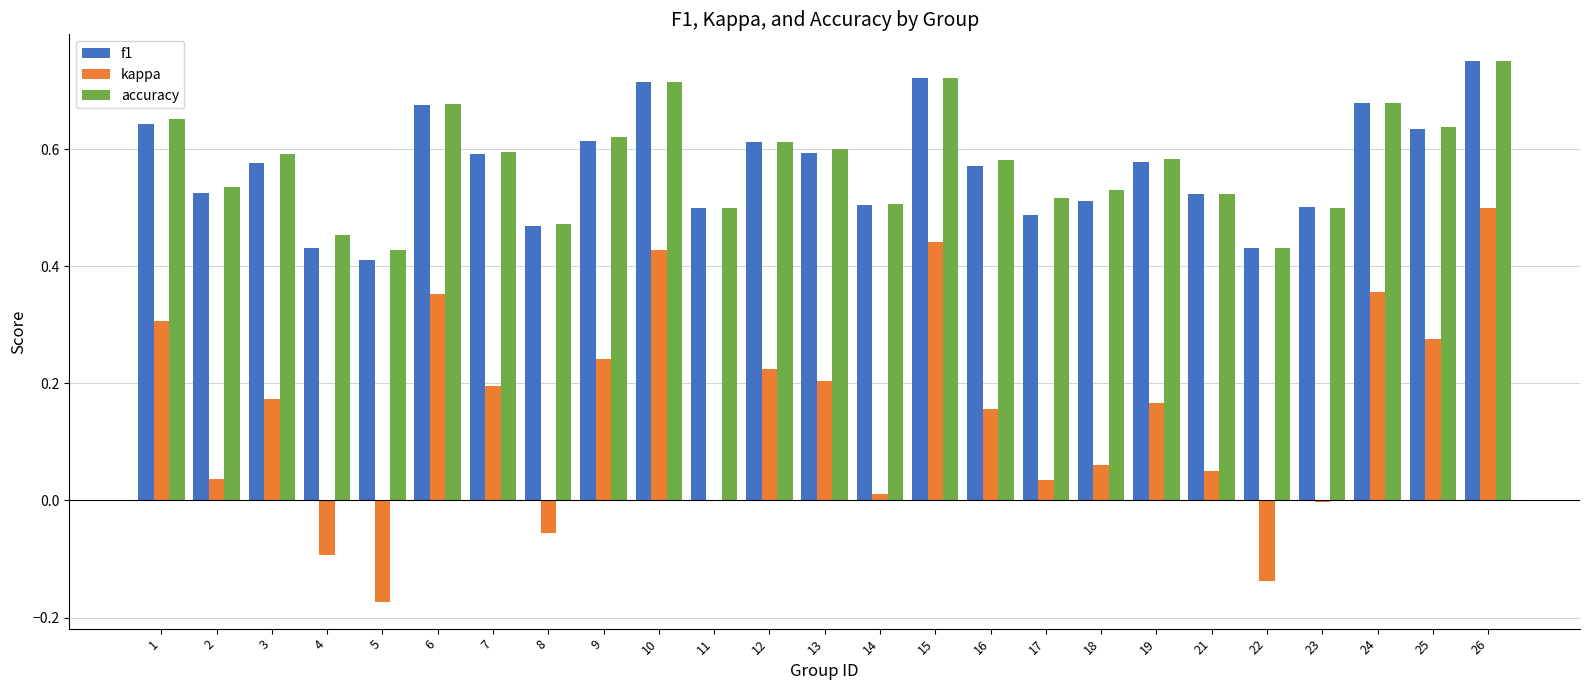

What is the sum of all kappa values?

3.8